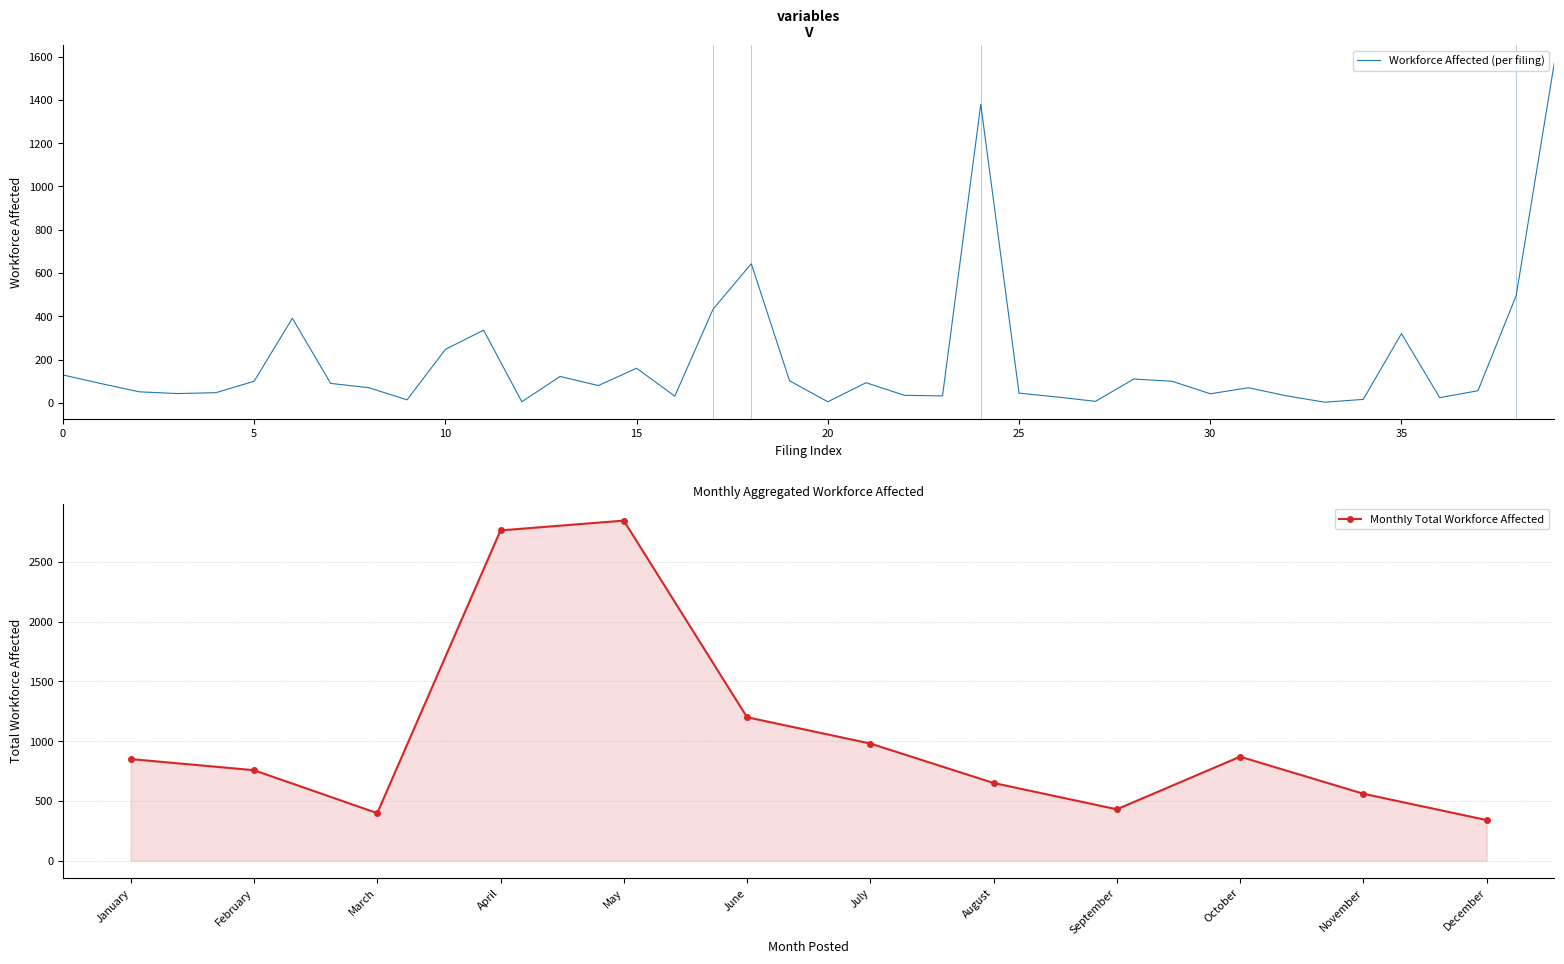

The value of Monthly Total Workforce Affected at September is 430. True or false?

True